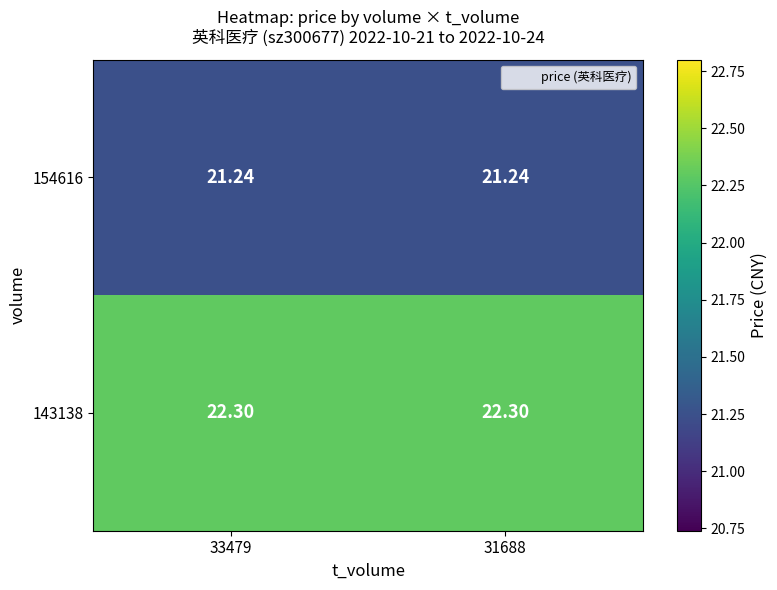

Is the value of 154616 at 33479 greater than the value of 143138 at 31688?

No